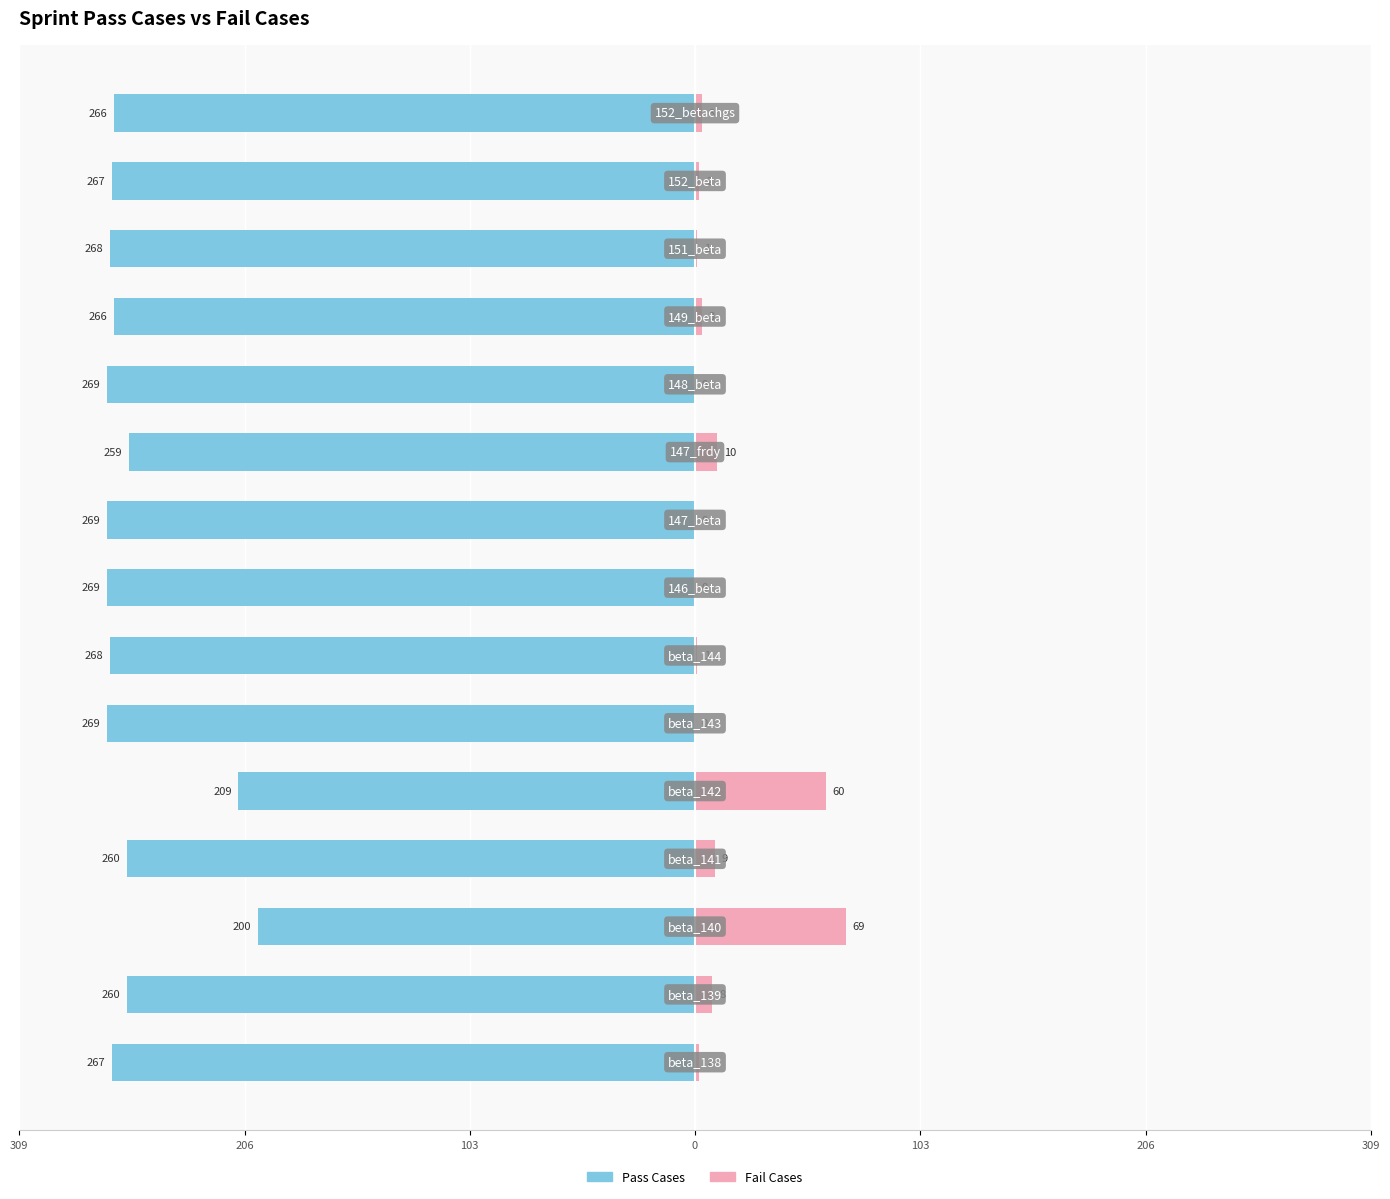

How many groups of bars are there?

15